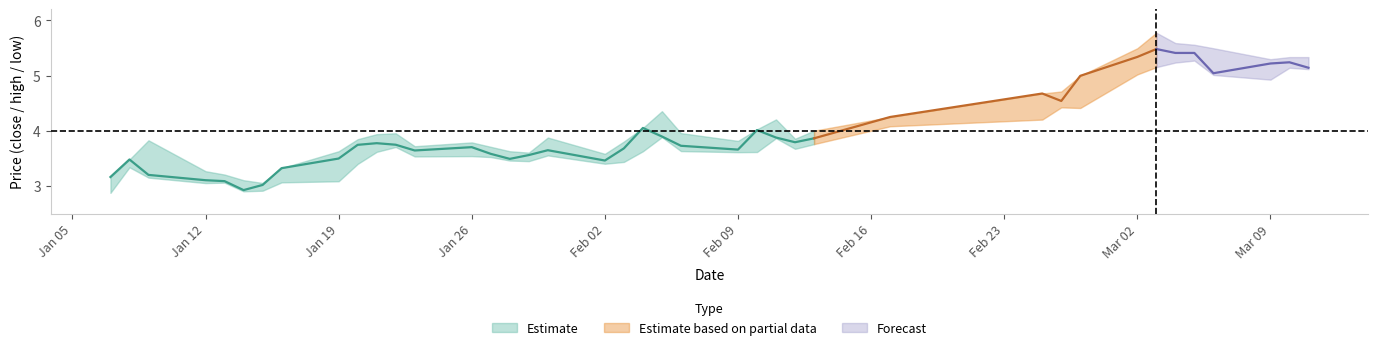

True or false: high has more than 0 interior local peaks.

True